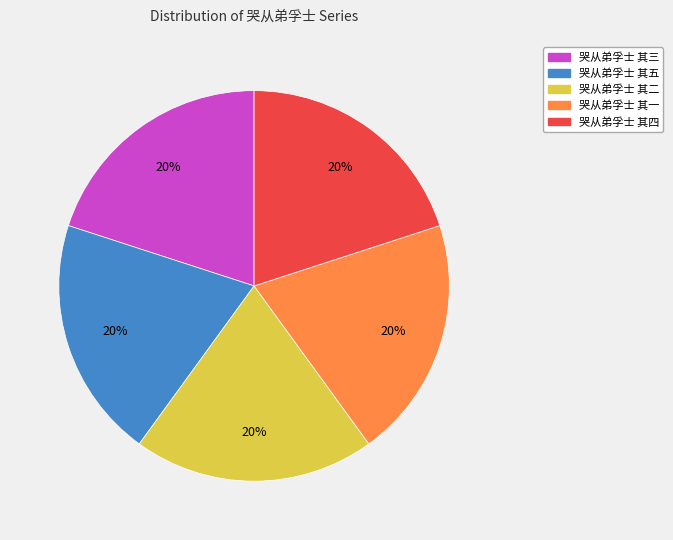

How many segments does this pie chart have?

5